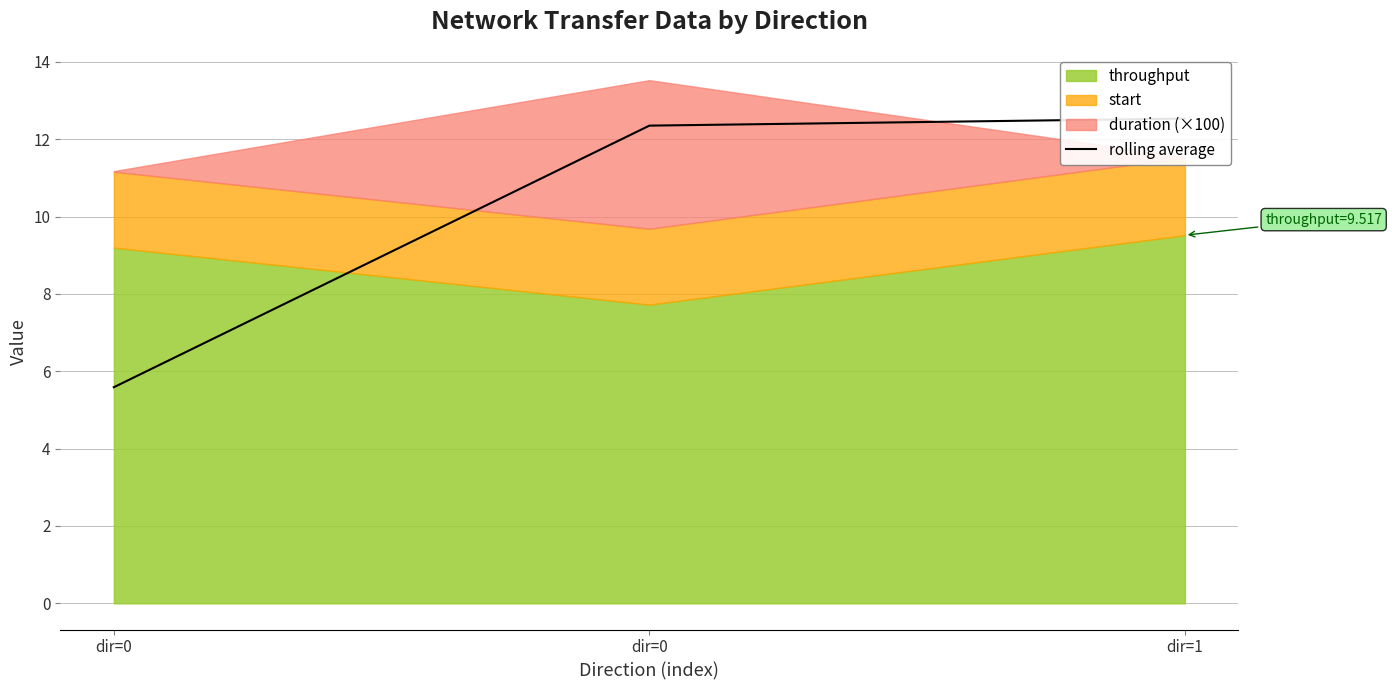

Is it true that the value at dir=1 is 4.0?

False